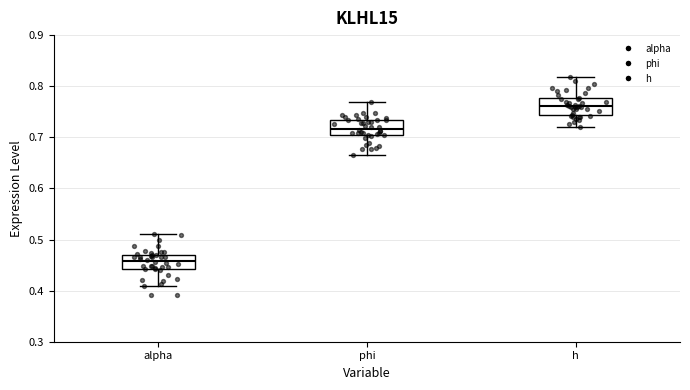

Reading left to right, read every box against the y-axis: the position of its median line, the range the box covers, and the ends of its whiskers. The values are not printed on the chart, so give them approximately, as read against the axis.

alpha: median 0.46, box 0.44 to 0.47, whiskers 0.41 to 0.51
phi: median 0.72, box 0.70 to 0.73, whiskers 0.66 to 0.77
h: median 0.76, box 0.74 to 0.78, whiskers 0.72 to 0.82